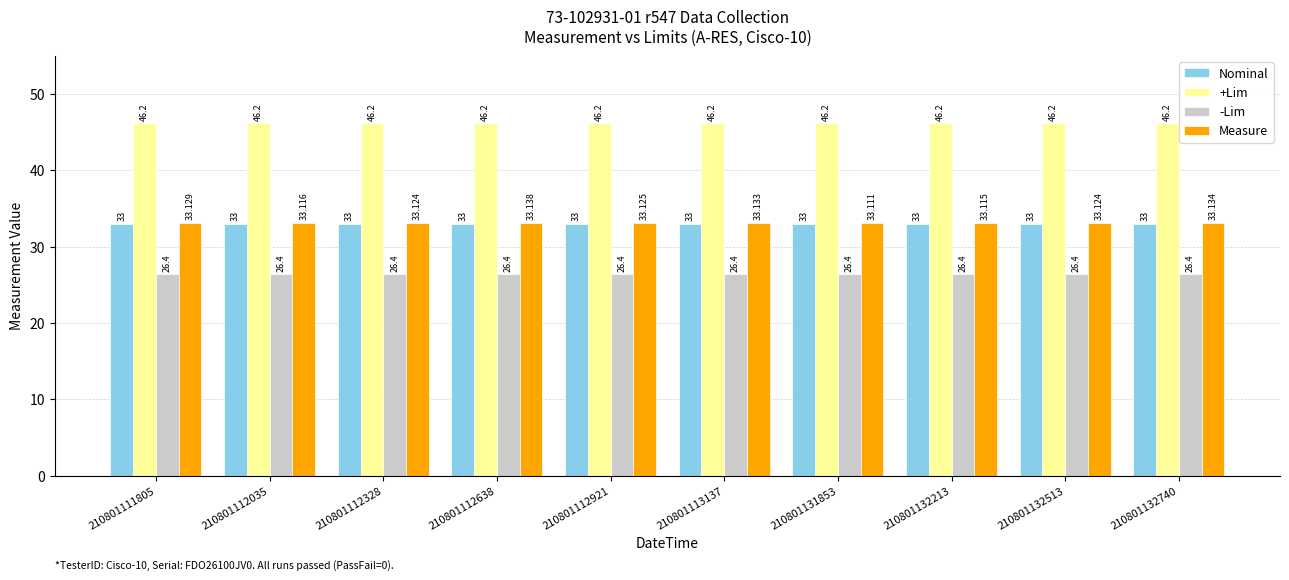

What are all the series names shown in the legend?

Nominal, +Lim, -Lim, Measure